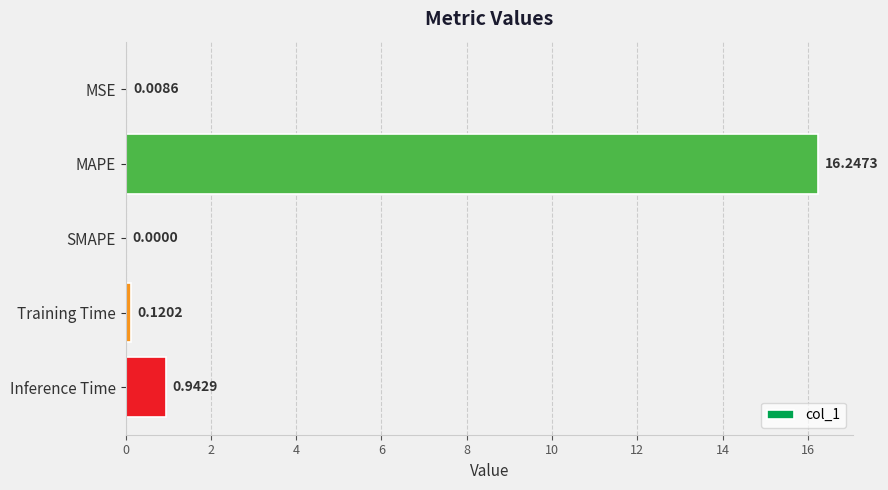

What is the sum of all values?

17.3